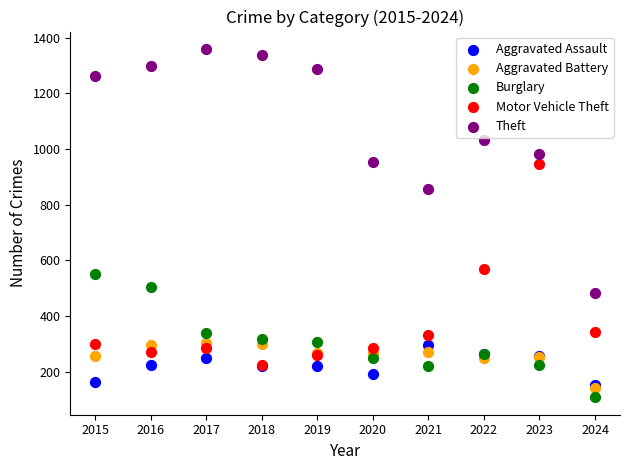

Across all series, what Y value is closest to 734?

856